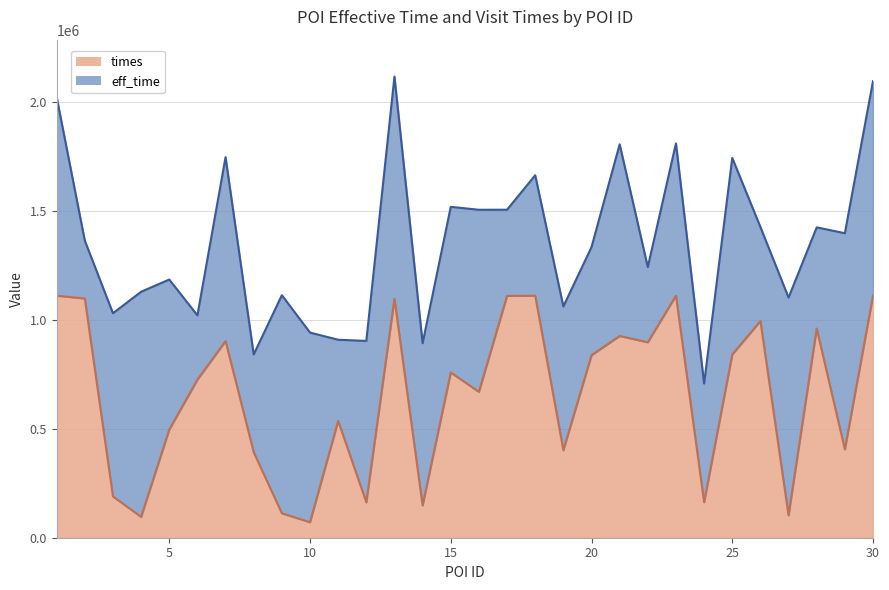

What is the change in value from 1 to 25?

-270322